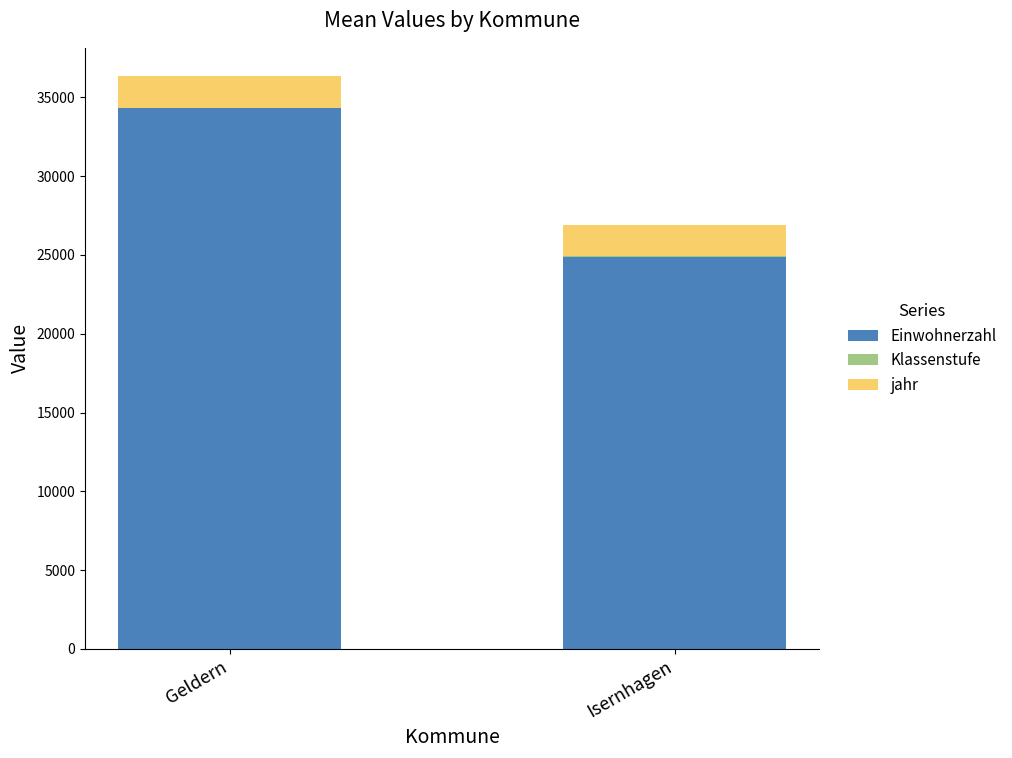

At which category is the sum across all series the highest?

Geldern